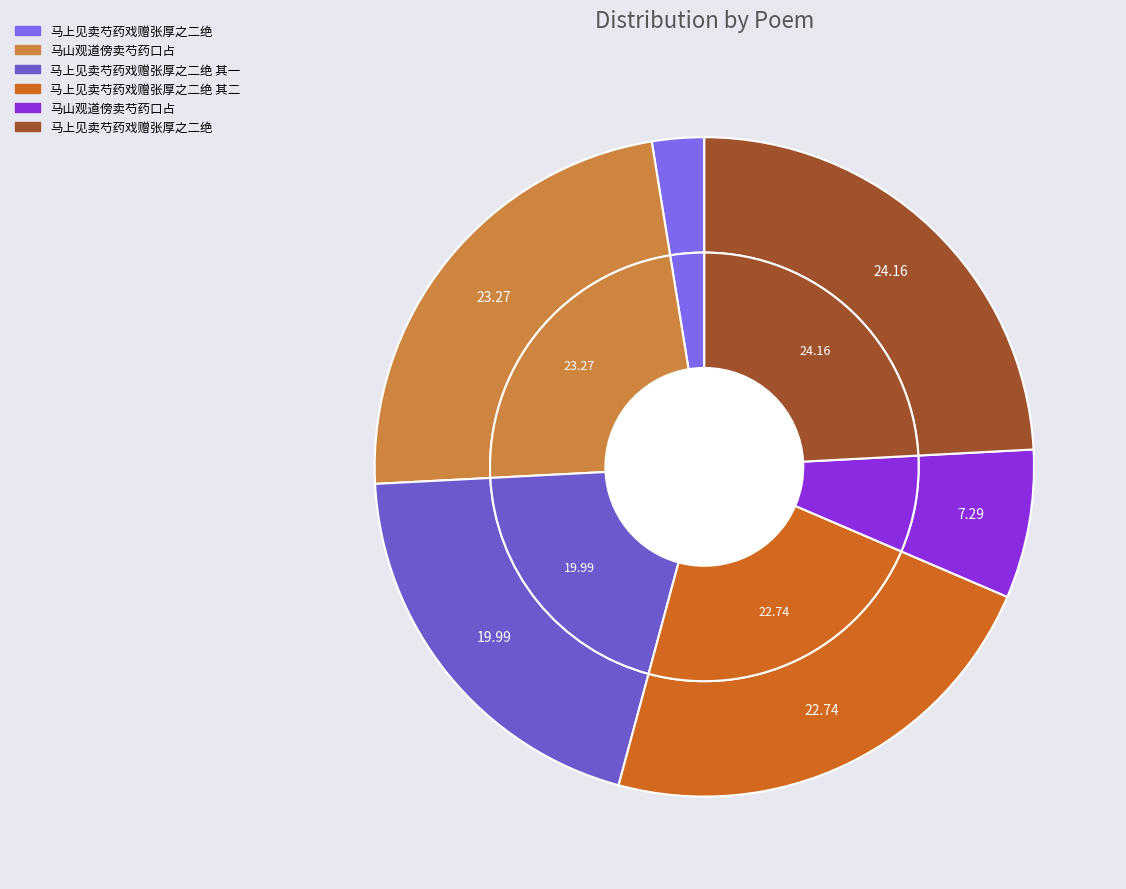

How many segments does this pie chart have?

6